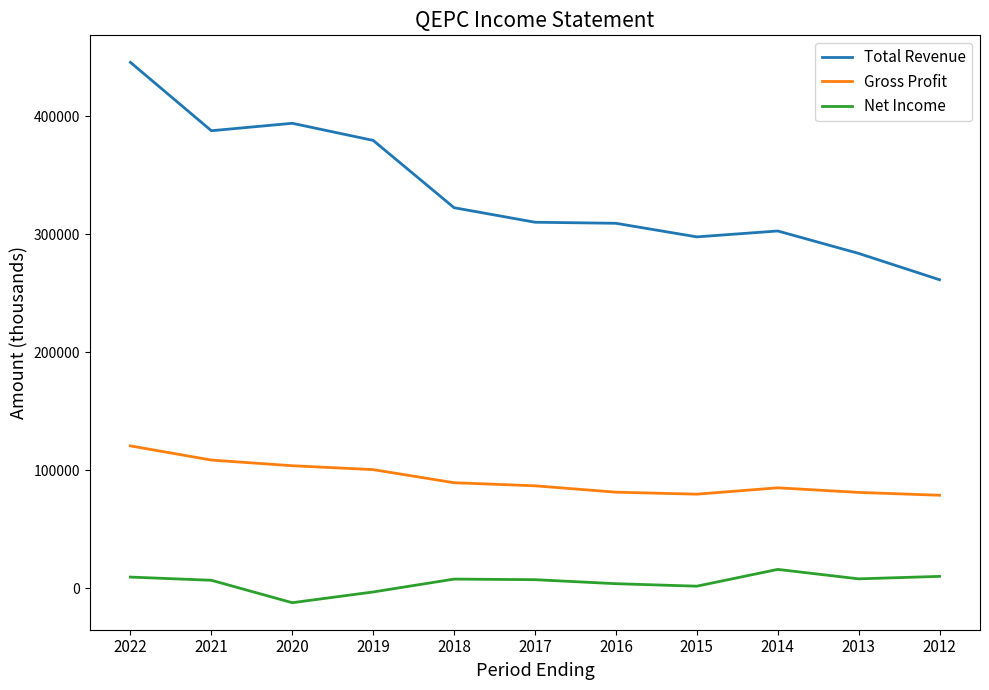

The value of Gross Profit at 2015 is 79800. True or false?

True